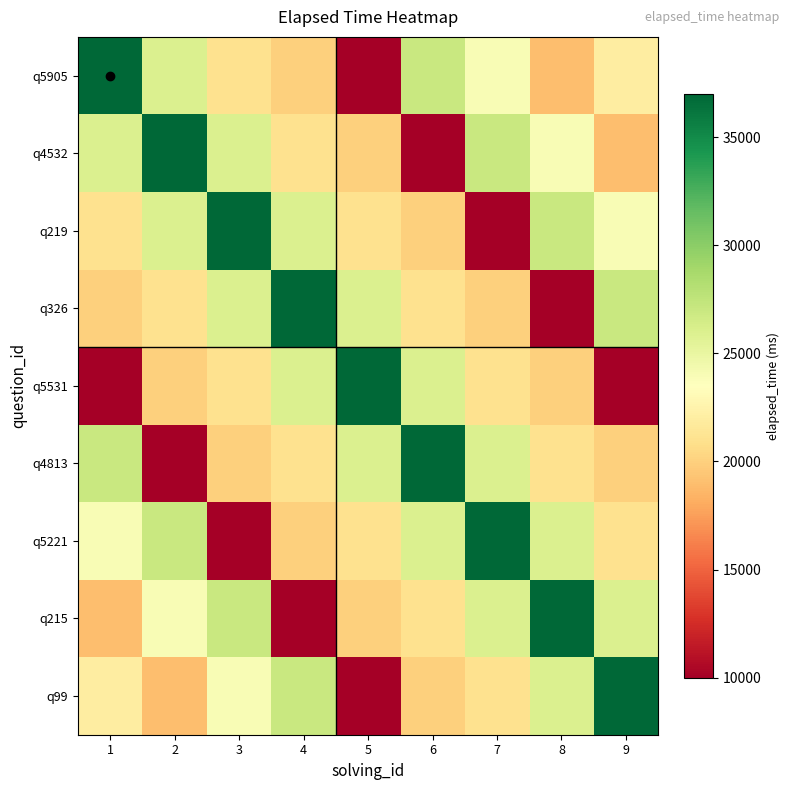

At which category is the sum across all series the highest?

3